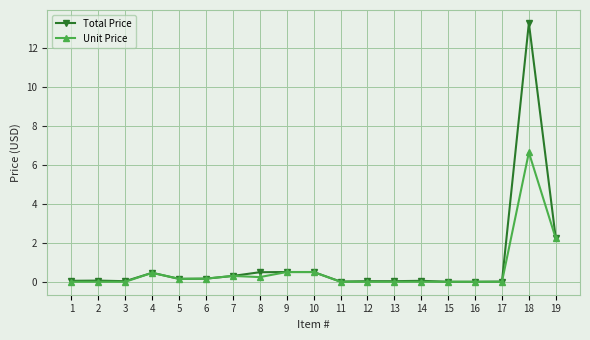

What is the value of the Total Price point at the 19th from the left?

2.2